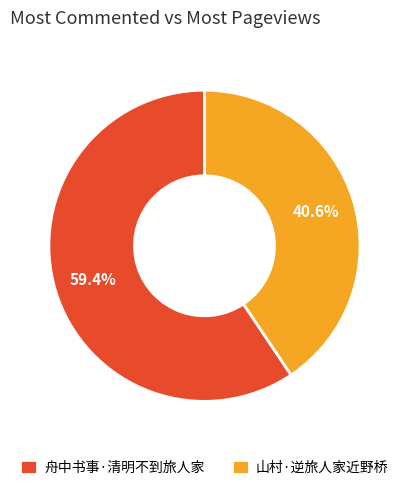

What is the majority slice?

舟中书事·清明不到旅人家